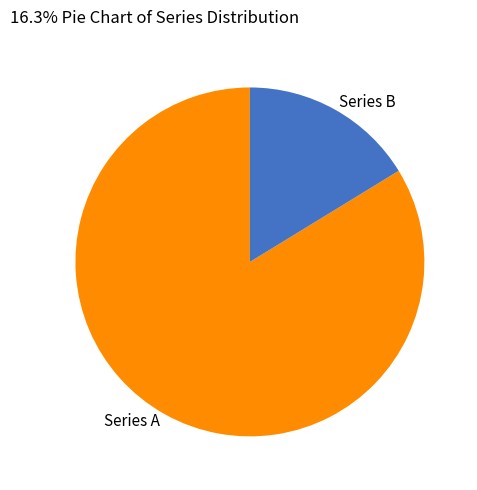

What is the smallest slice in the pie chart?

Series B